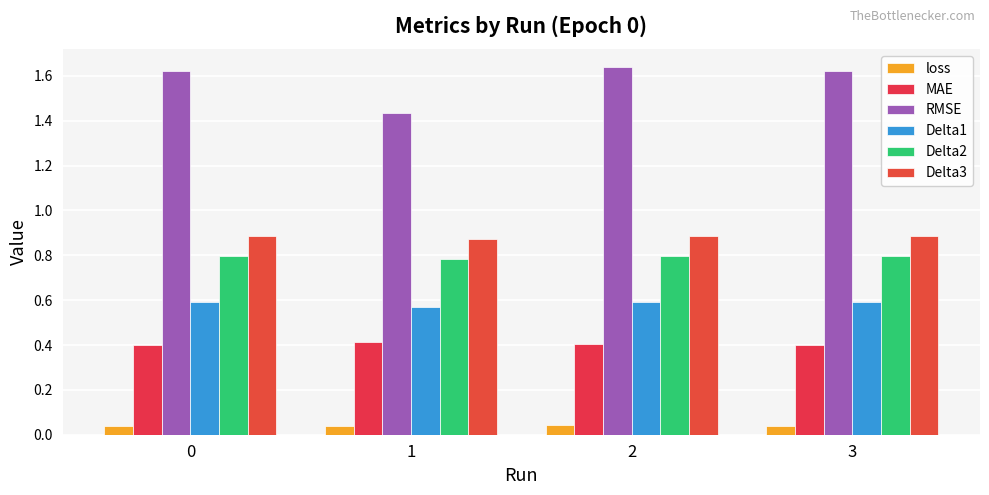

How many categories are shown in the chart?

4